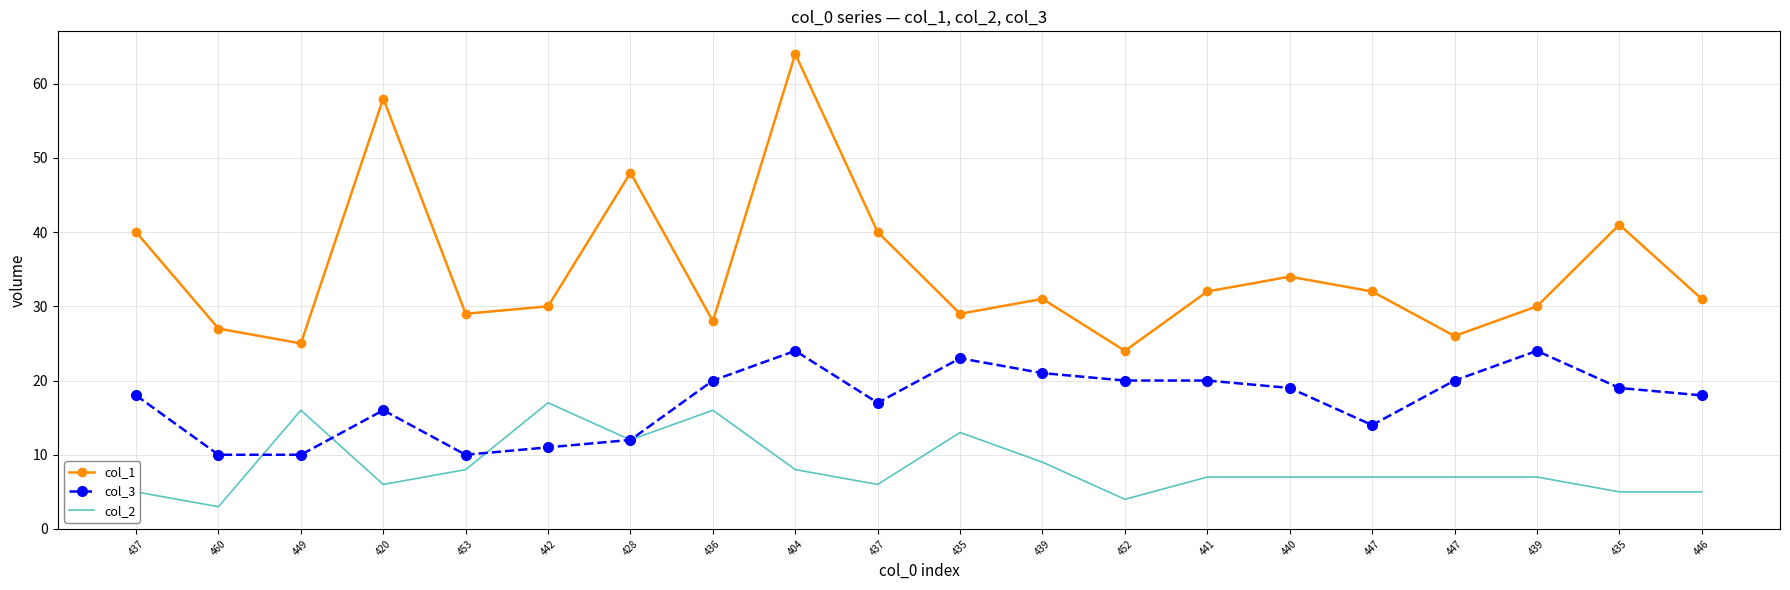

How many interior local peaks does the col_3 series have?

4